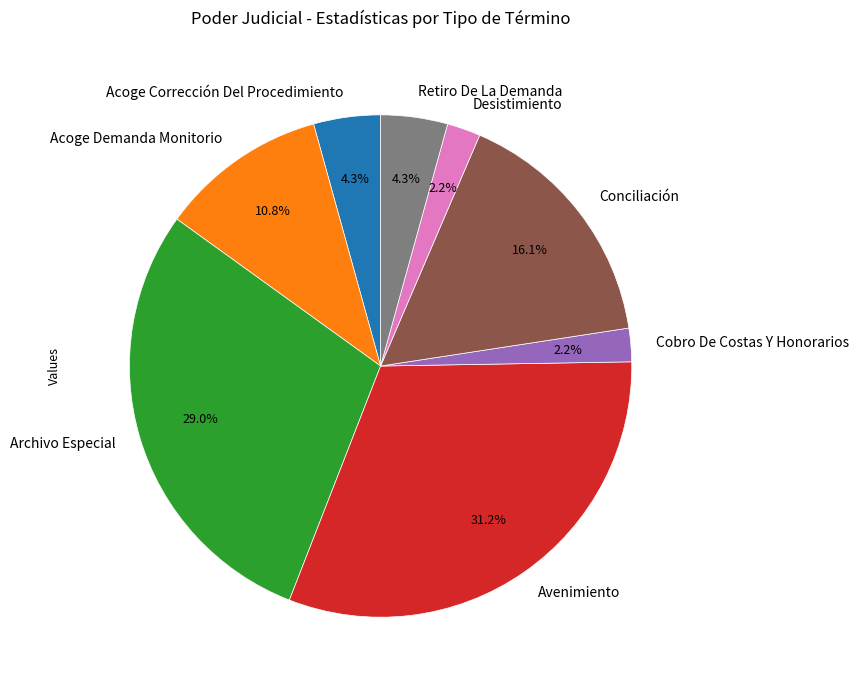

Which has a higher value, Conciliación or Desistimiento?

Conciliación